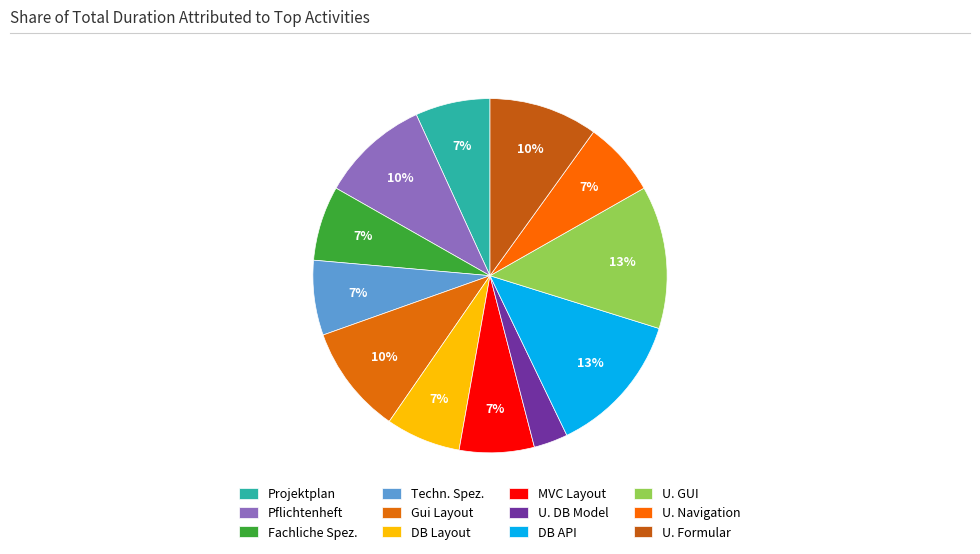

Is Gui Layout the majority of the pie?

No